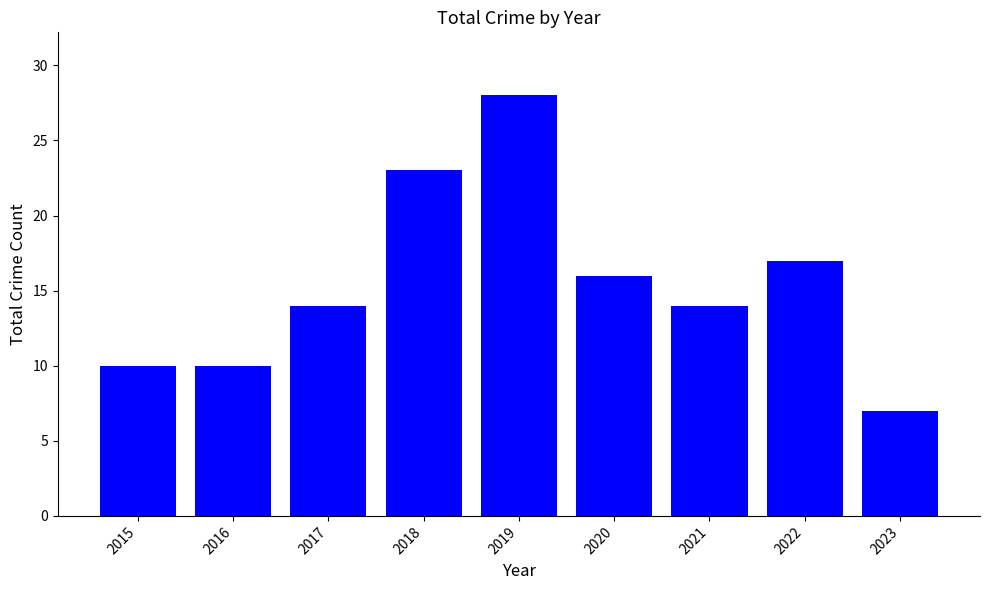

What is the value of the 3rd bar from the left?

14